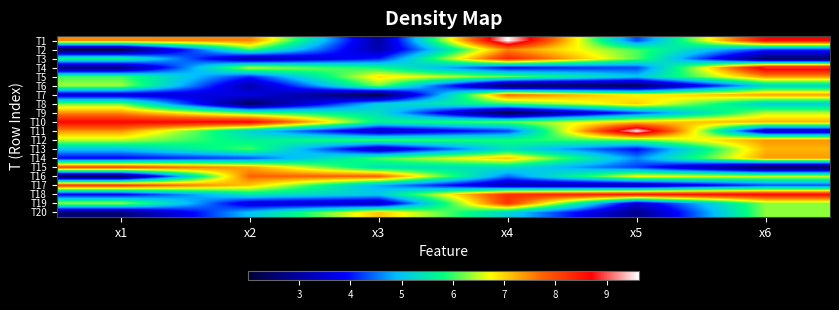

Between x3 and x6, which is larger?

x6